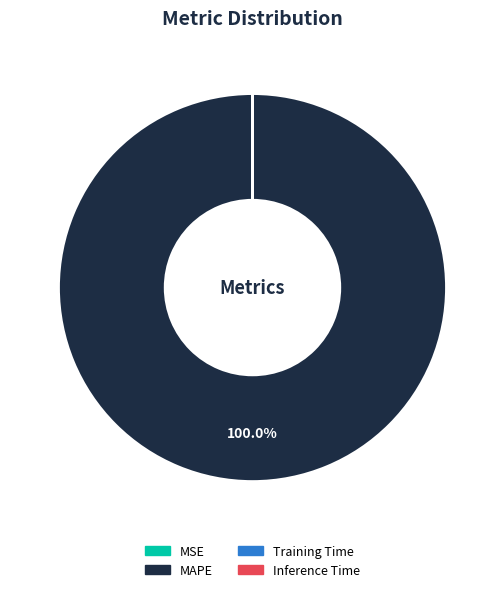

Which category accounts for the majority?

MAPE